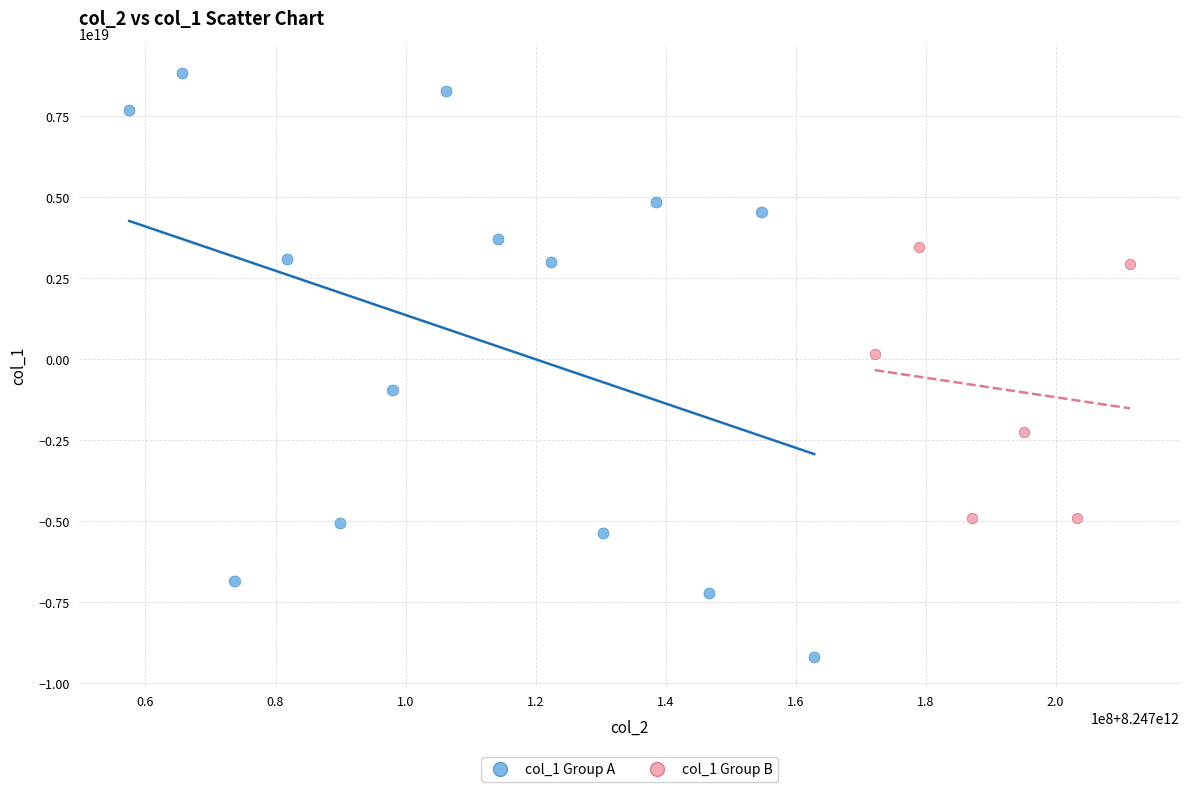

Which series reaches the minimum Y coordinate?

col_1 Group A